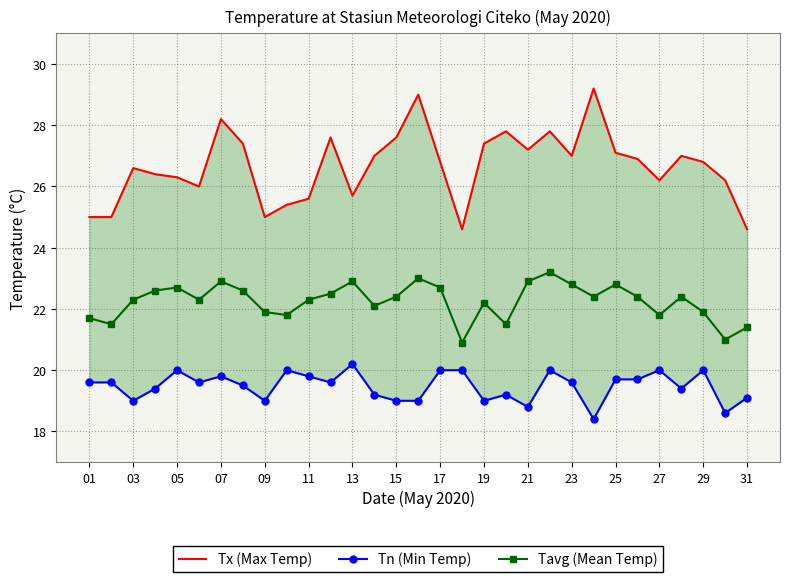

Count the number of categories in the chart.

31